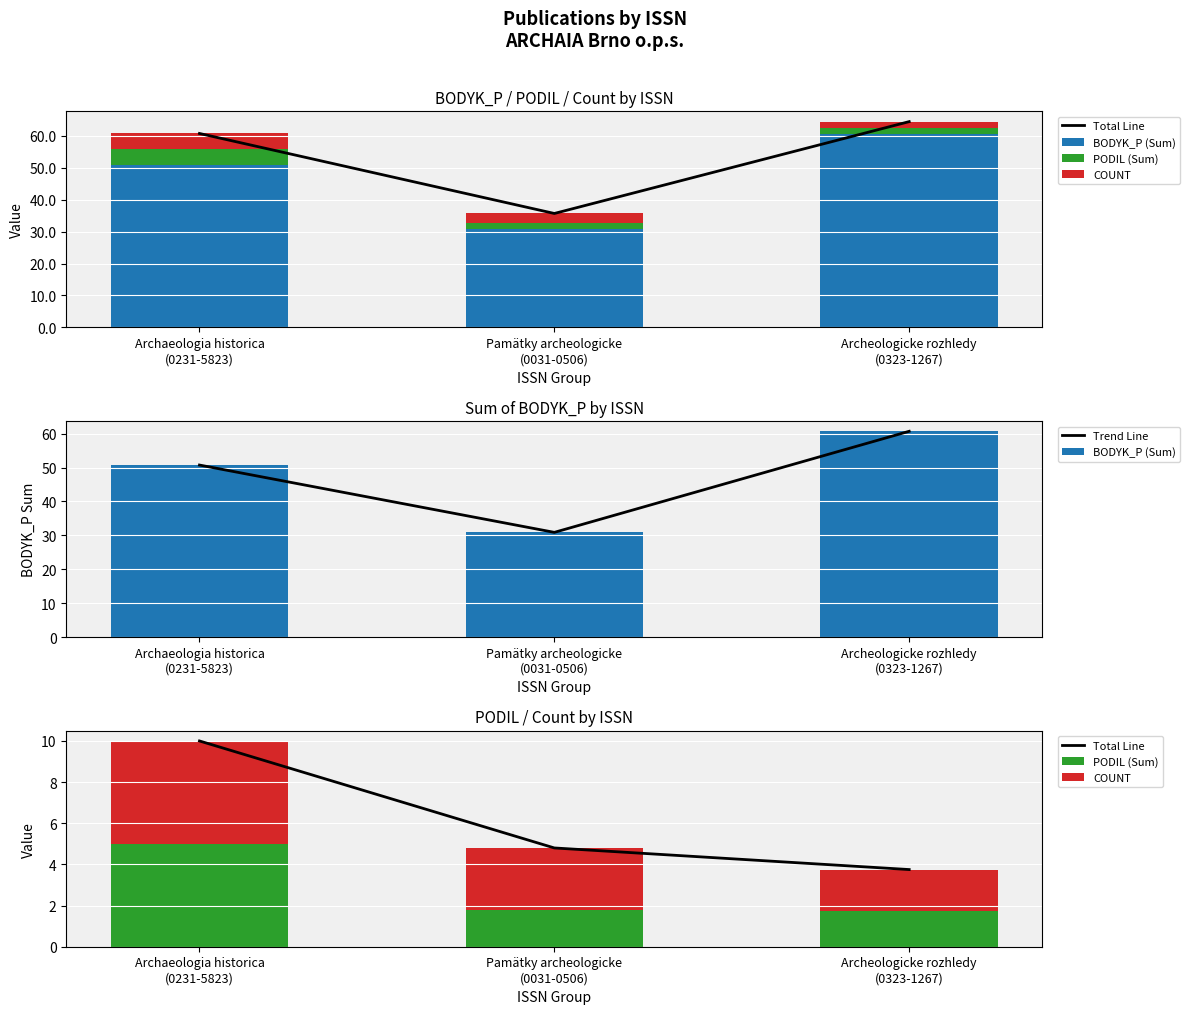

List the series in order of their peak value, highest first.

BODYK_P (Sum), Trend Line, Total Line, PODIL (Sum), COUNT